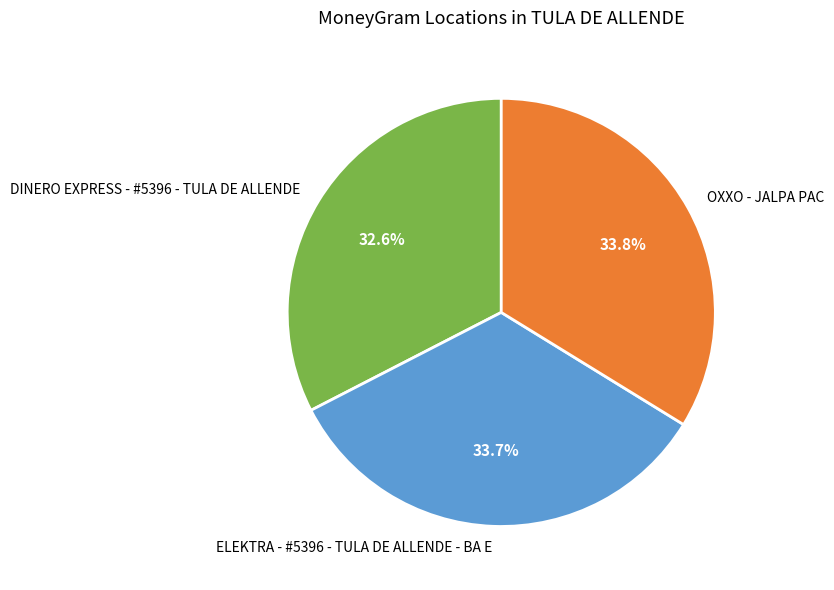

What is the ratio of the value at DINERO EXPRESS - #5396 - TULA DE ALLENDE to the value at OXXO - JALPA PAC?

1.0